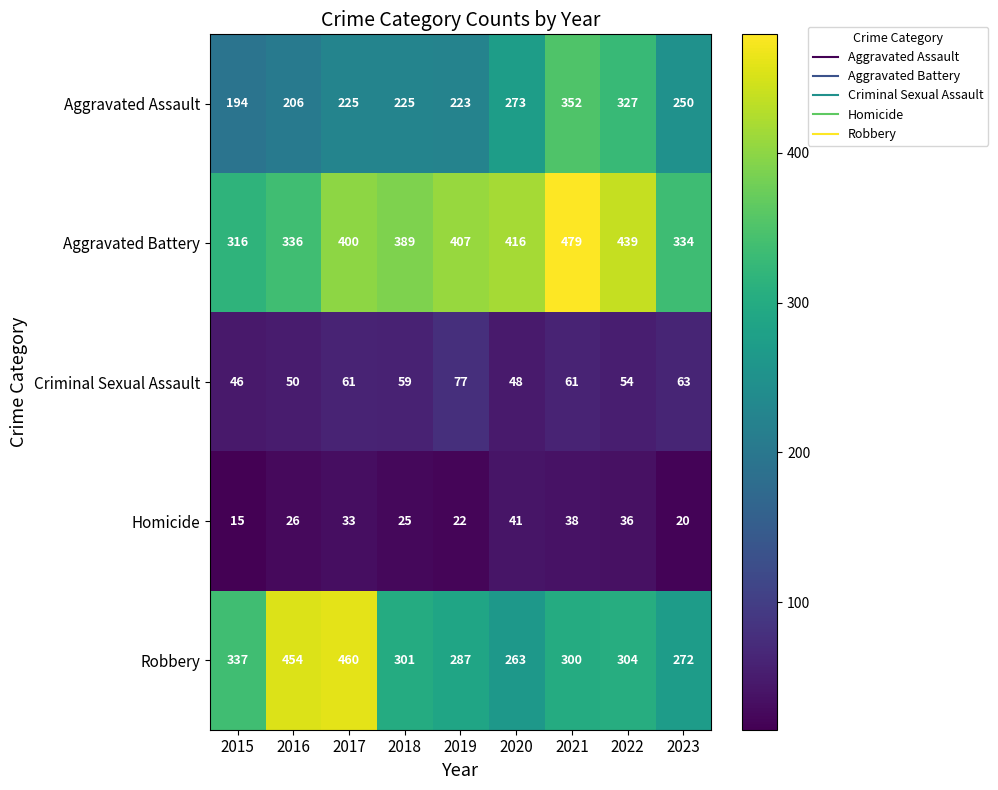

Between 2018 and 2022, which series saw the biggest shift?

Aggravated Assault